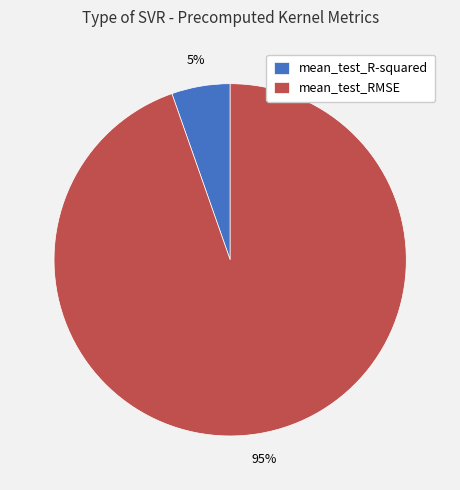

Which slice is the largest?

mean_test_RMSE